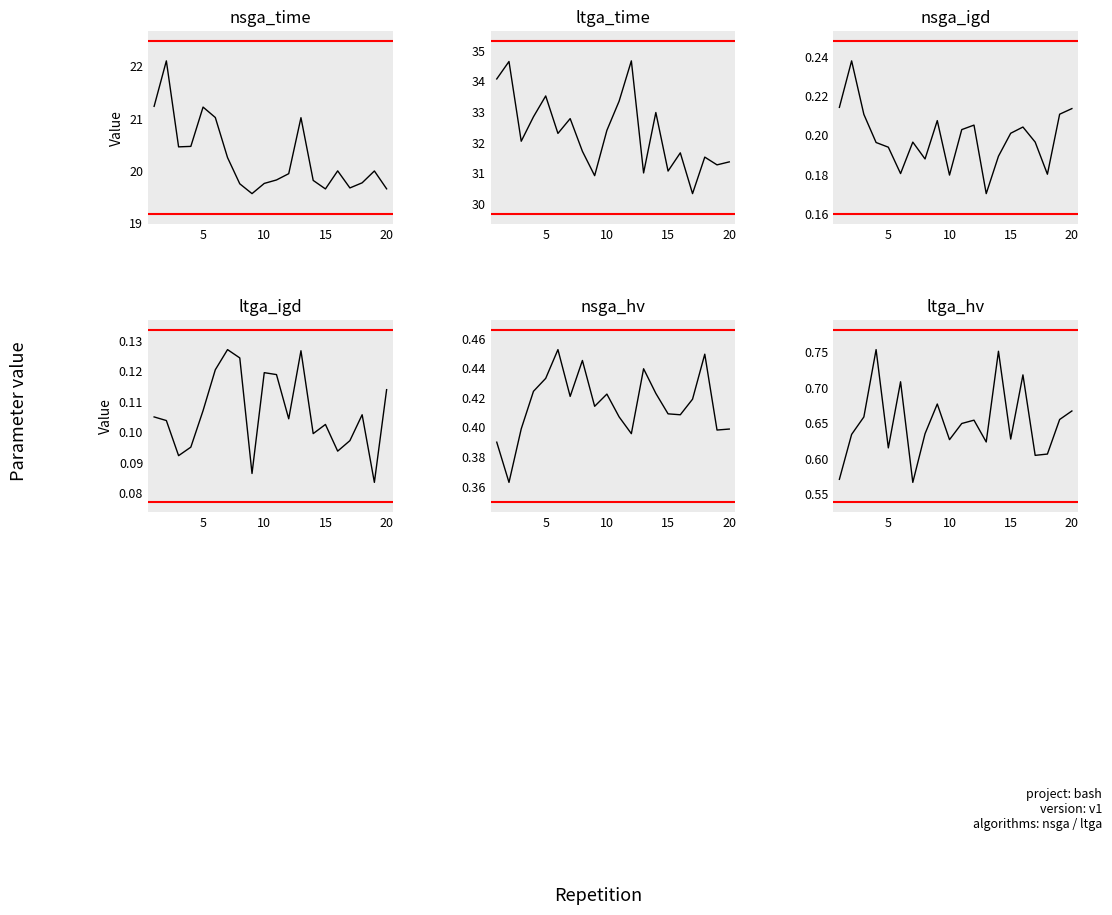

Reading left to right, what are all the values shown in this chart?

nsga_time: 21.2	22.1	20.5	20.5	21.2	21.0	20.2	19.7	19.6	19.8	19.8	19.9	21.0	19.8	19.6	20.0	19.7	19.8	20.0	19.6
ltga_time: 34.1	34.6	32.0	32.8	33.5	32.3	32.8	31.7	30.9	32.4	33.3	34.7	31.0	33.0	31.1	31.7	30.3	31.5	31.3	31.4
nsga_igd: 0.2	0.2	0.2	0.2	0.2	0.2	0.2	0.2	0.2	0.2	0.2	0.2	0.2	0.2	0.2	0.2	0.2	0.2	0.2	0.2
ltga_igd: 0.1	0.1	0.1	0.1	0.1	0.1	0.1	0.1	0.1	0.1	0.1	0.1	0.1	0.1	0.1	0.1	0.1	0.1	0.1	0.1
nsga_hv: 0.4	0.4	0.4	0.4	0.4	0.5	0.4	0.4	0.4	0.4	0.4	0.4	0.4	0.4	0.4	0.4	0.4	0.4	0.4	0.4
ltga_hv: 0.6	0.6	0.7	0.8	0.6	0.7	0.6	0.6	0.7	0.6	0.6	0.7	0.6	0.8	0.6	0.7	0.6	0.6	0.7	0.7